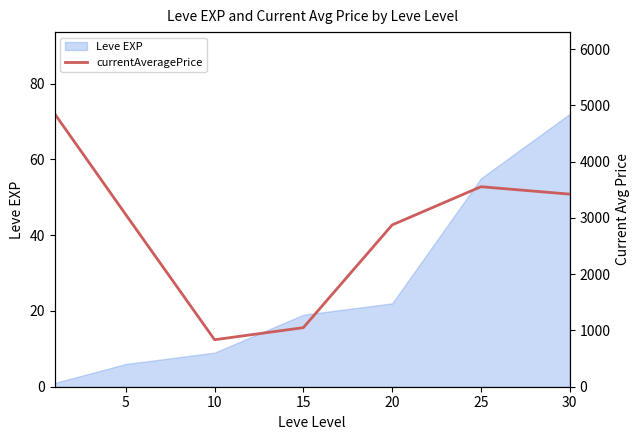

What is the maximum value for Leve EXP?

72